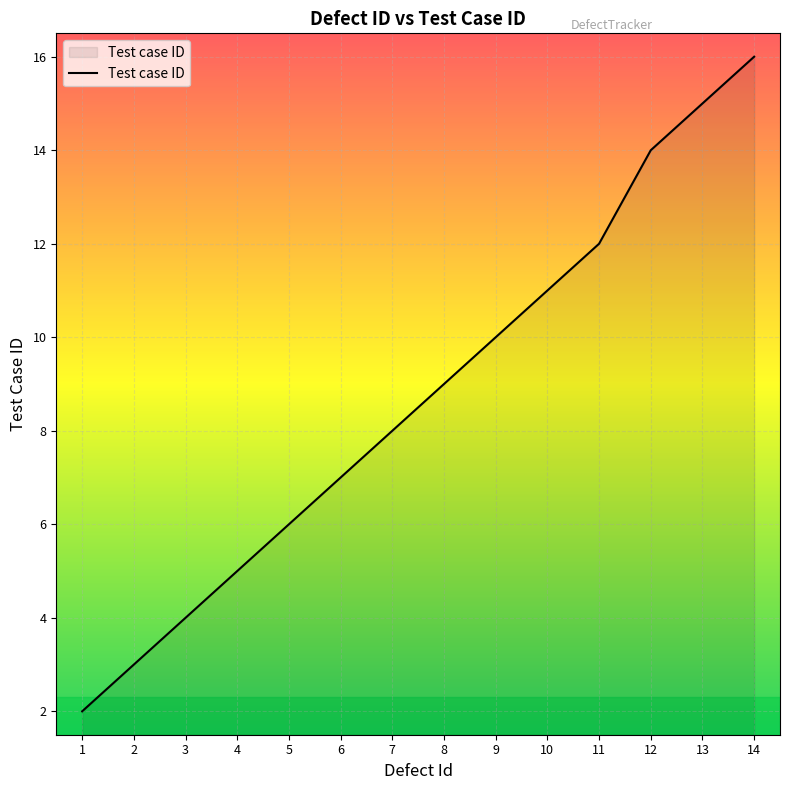

The value at 14 is 16. True or false?

True